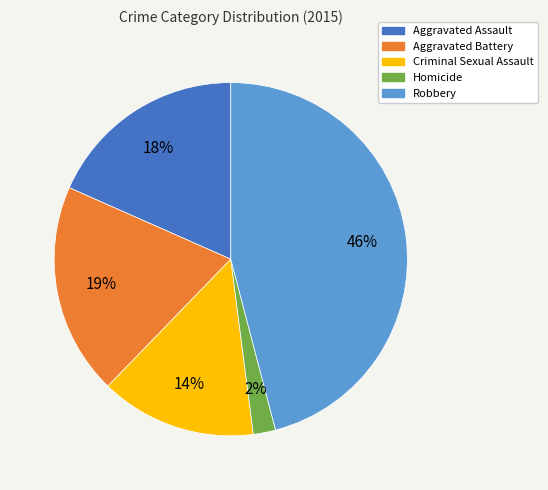

What percentage is the Criminal Sexual Assault slice, to the nearest percent?

14%